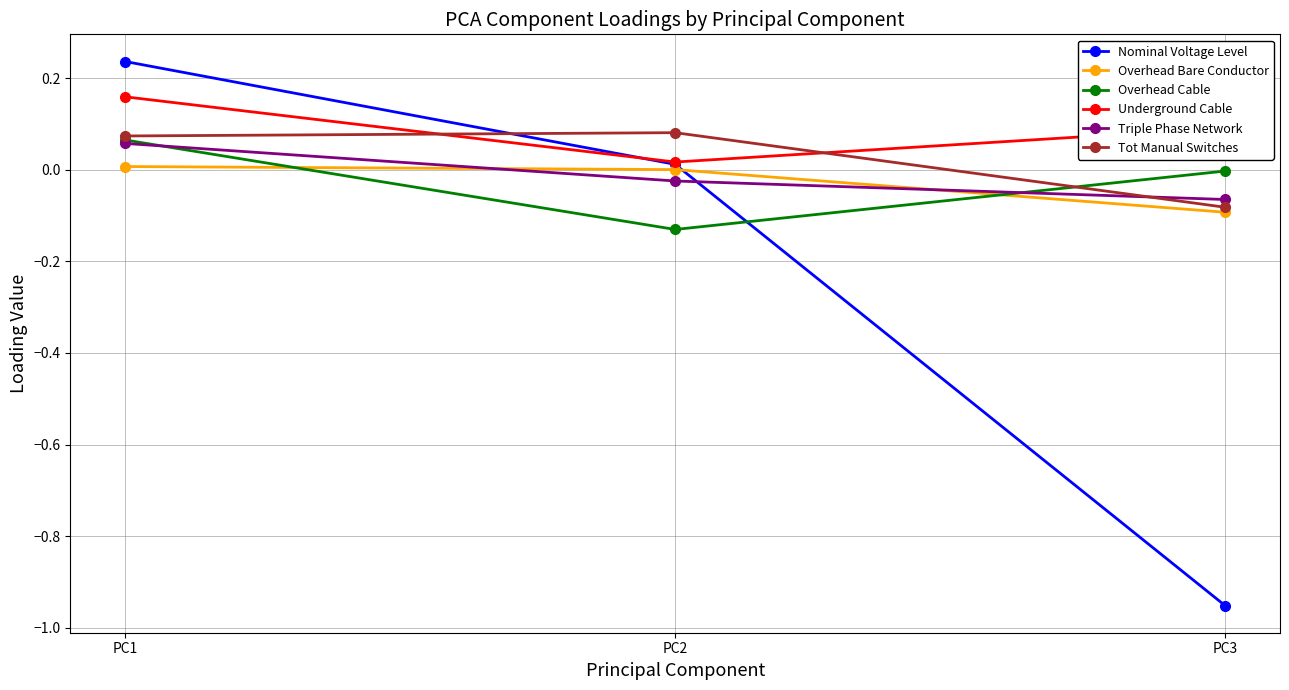

Is the value of Triple Phase Network at PC2 greater than the value of Nominal Voltage Level at PC2?

No